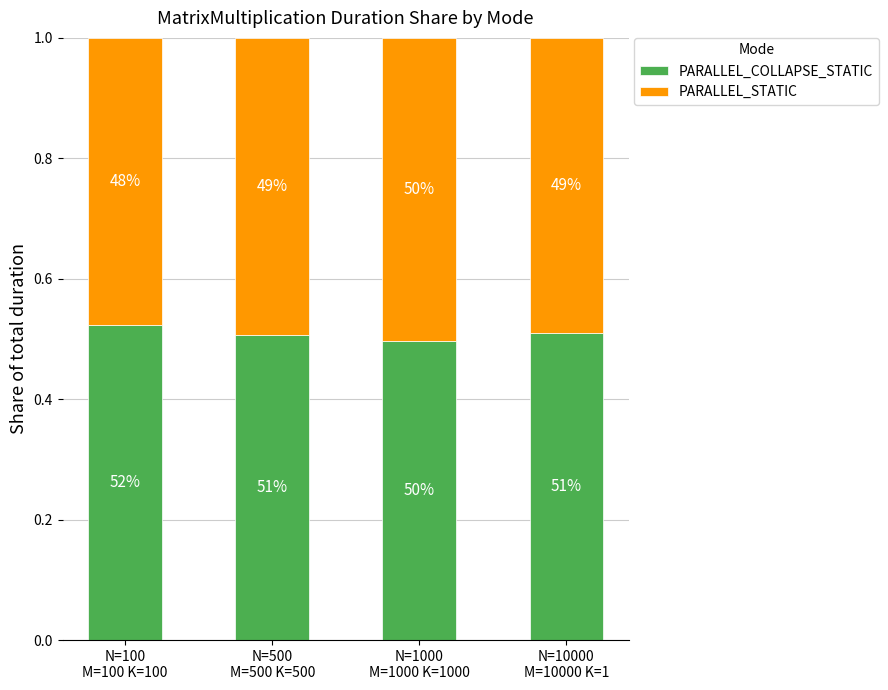

Are the bars horizontal?

No